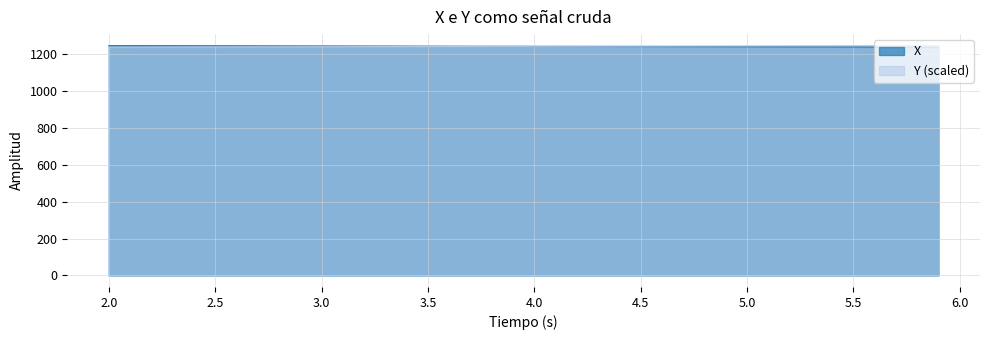

What is the highest value of the Y series?

1246.2